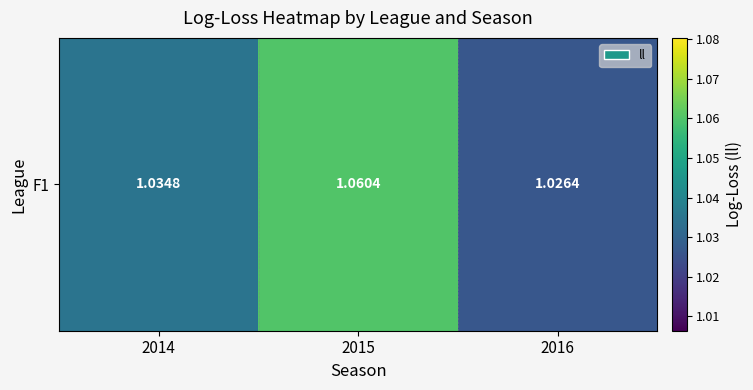

List the labels in order of value, smallest first.

2016, 2014, 2015